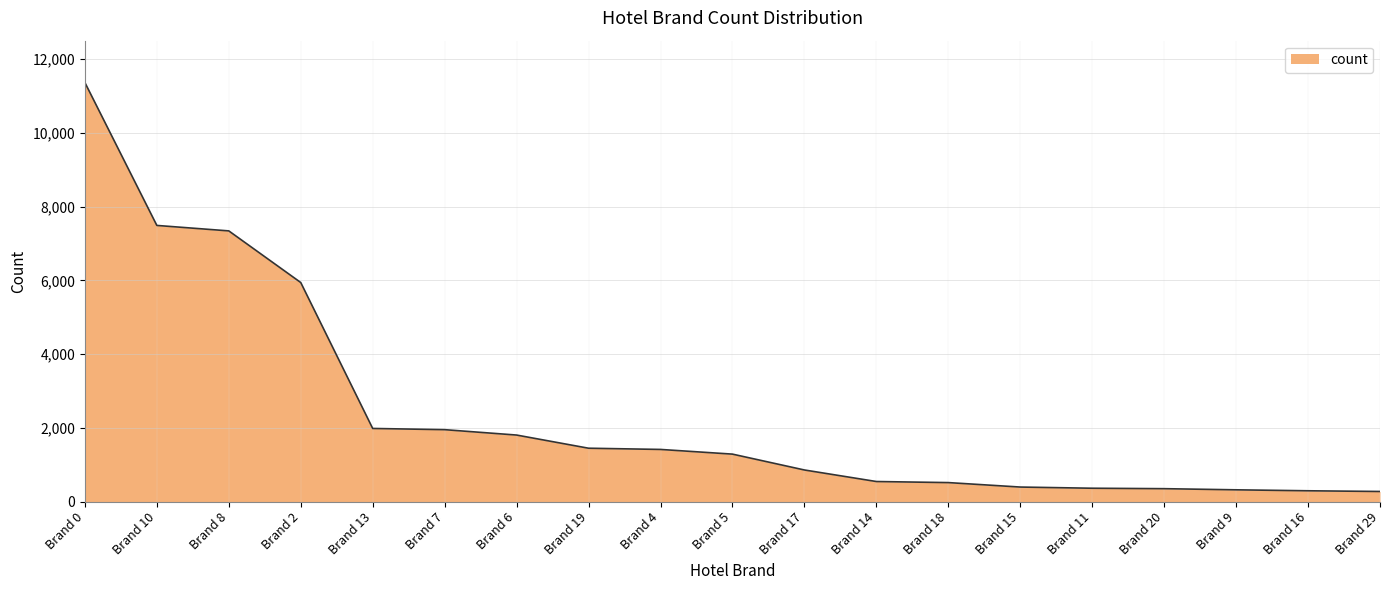

What is the change in value from Brand 4 to Brand 17?

-557